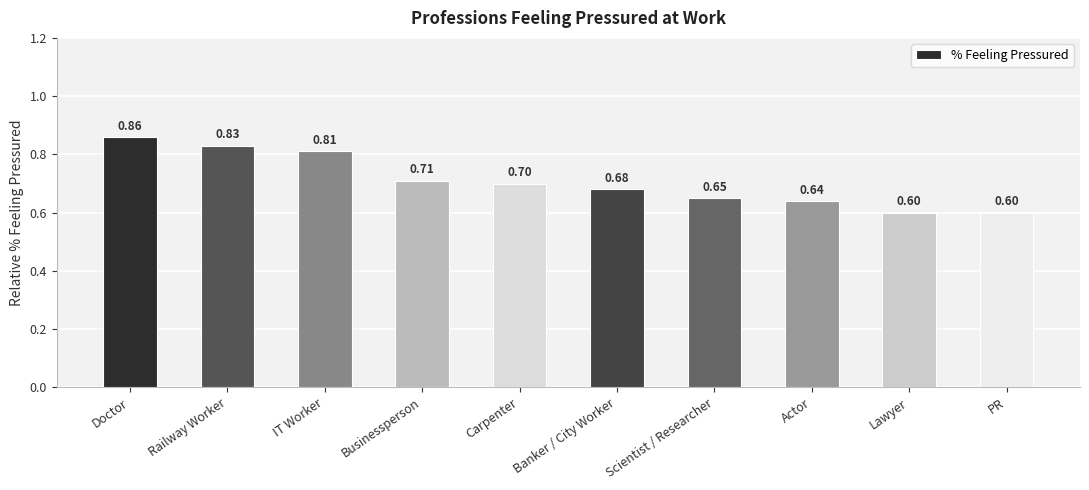

What is the label of the 4th bar from the left?

Businessperson